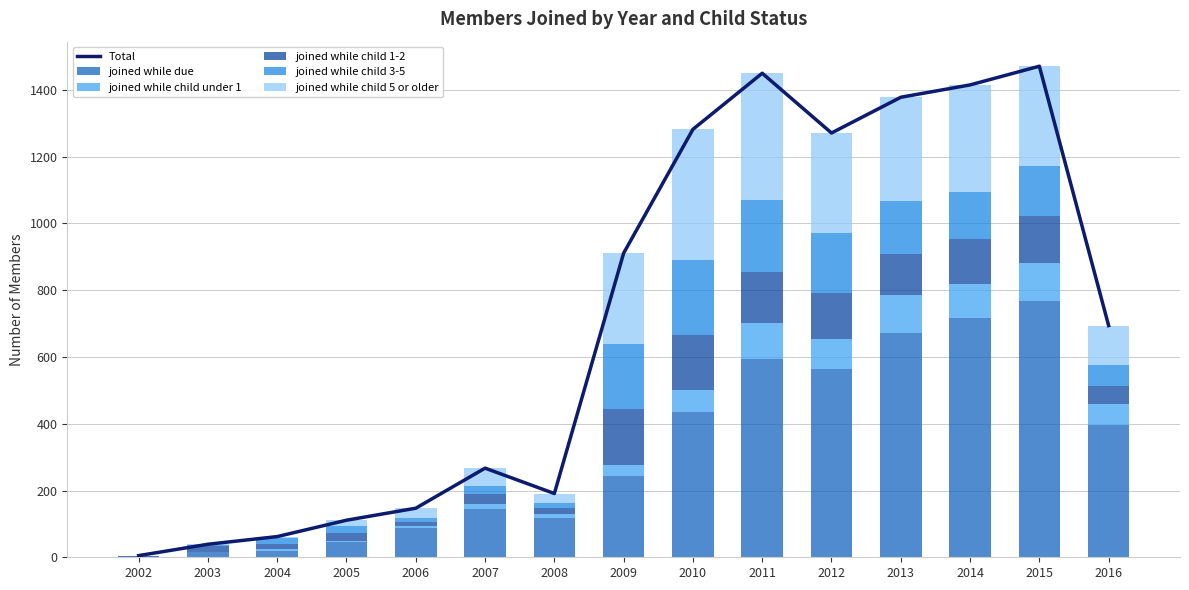

List the series in order of their peak value, highest first.

Total, joined while due, joined while child 5 or older, joined while child 3-5, joined while child 1-2, joined while child under 1